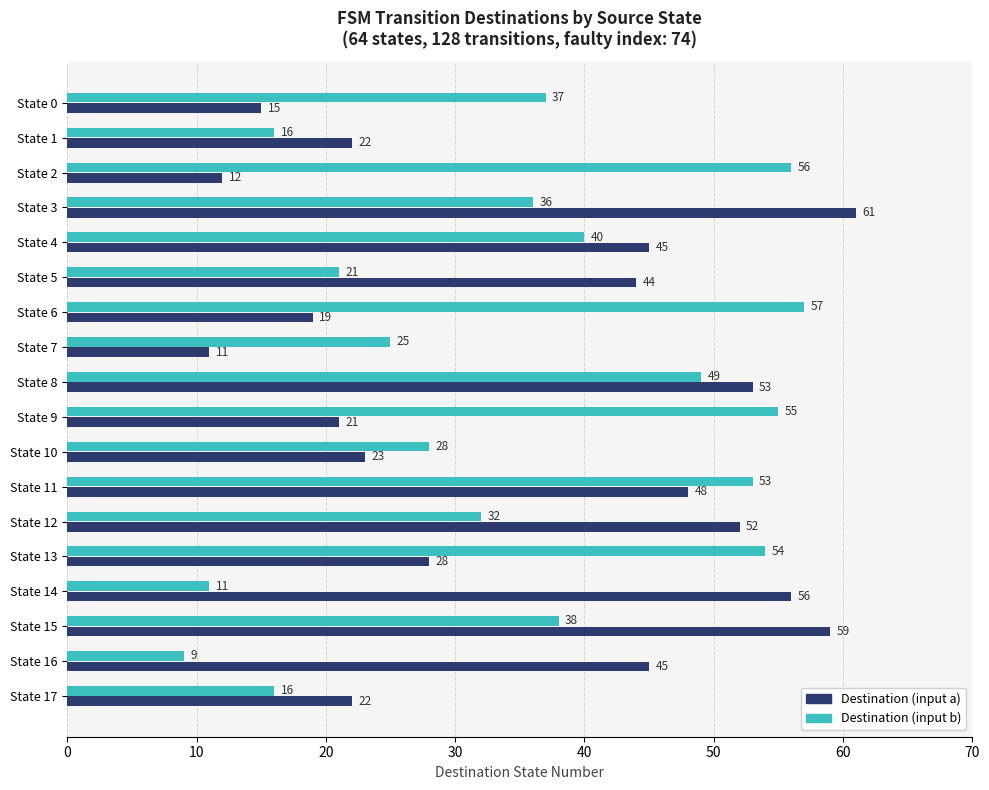

Which series has the largest total across all categories?

Destination (input a)